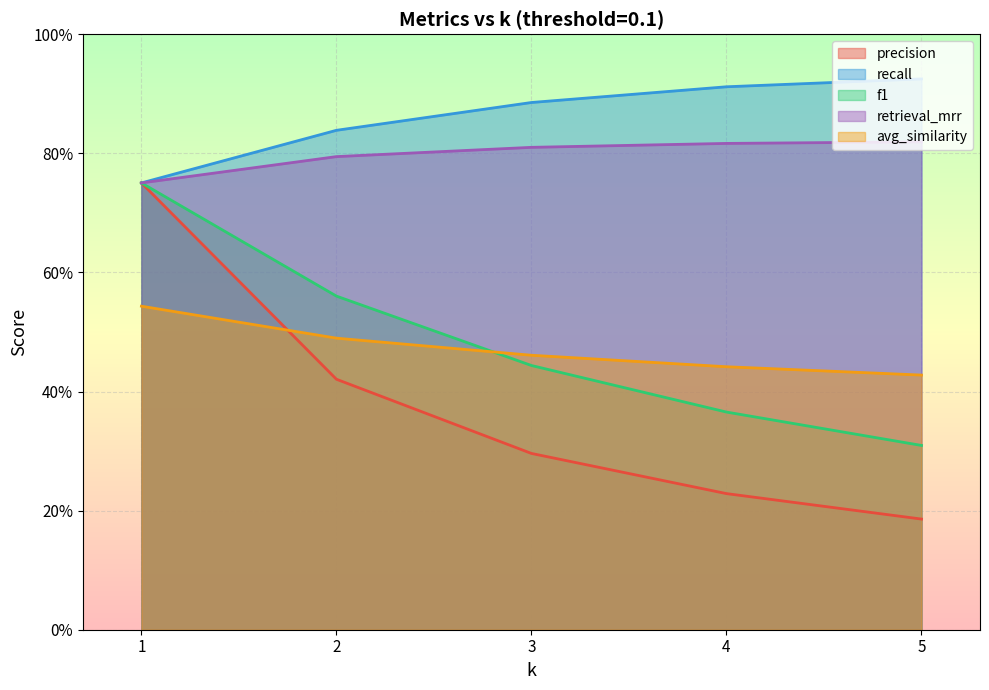

What is the value of the retrieval_mrr point at the 5th from the left?

0.8